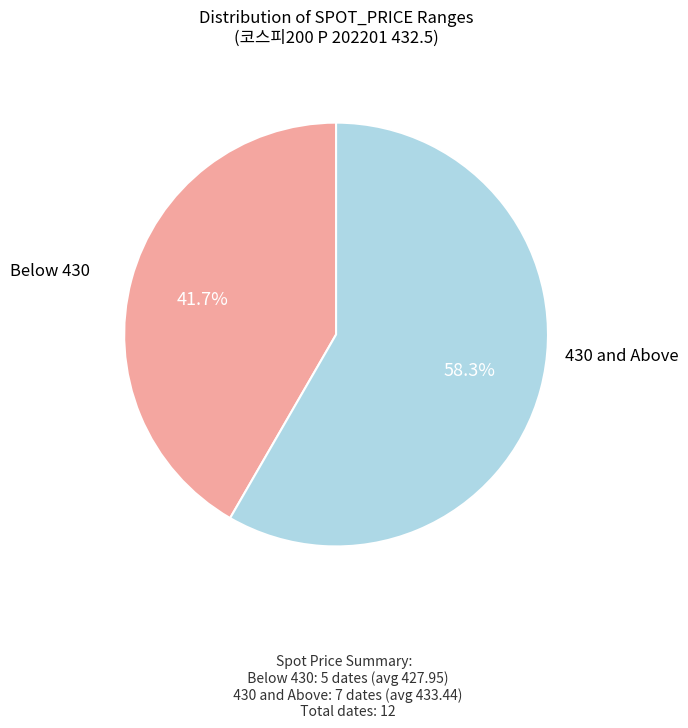

Does any single category account for the majority?

Yes